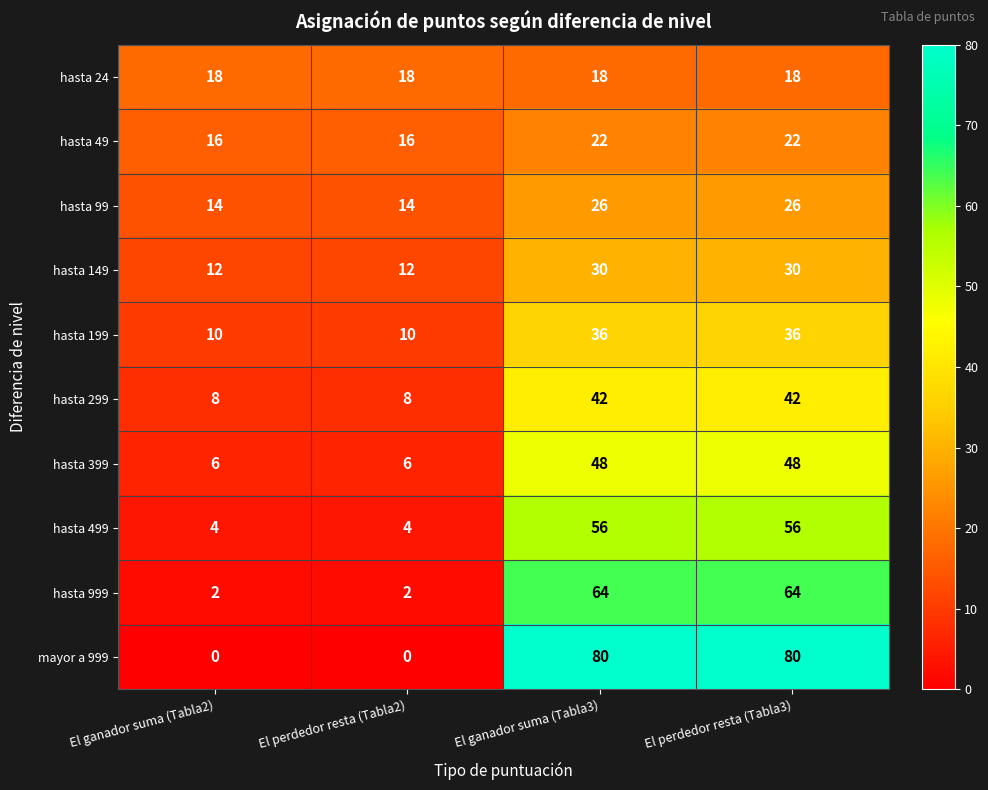

What is the maximum value shown in the chart?

80